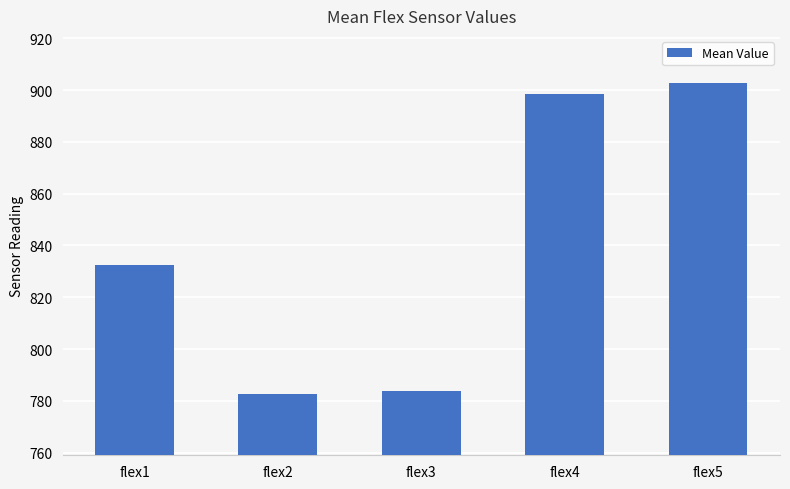

Between flex1 and flex5, which is larger?

flex5